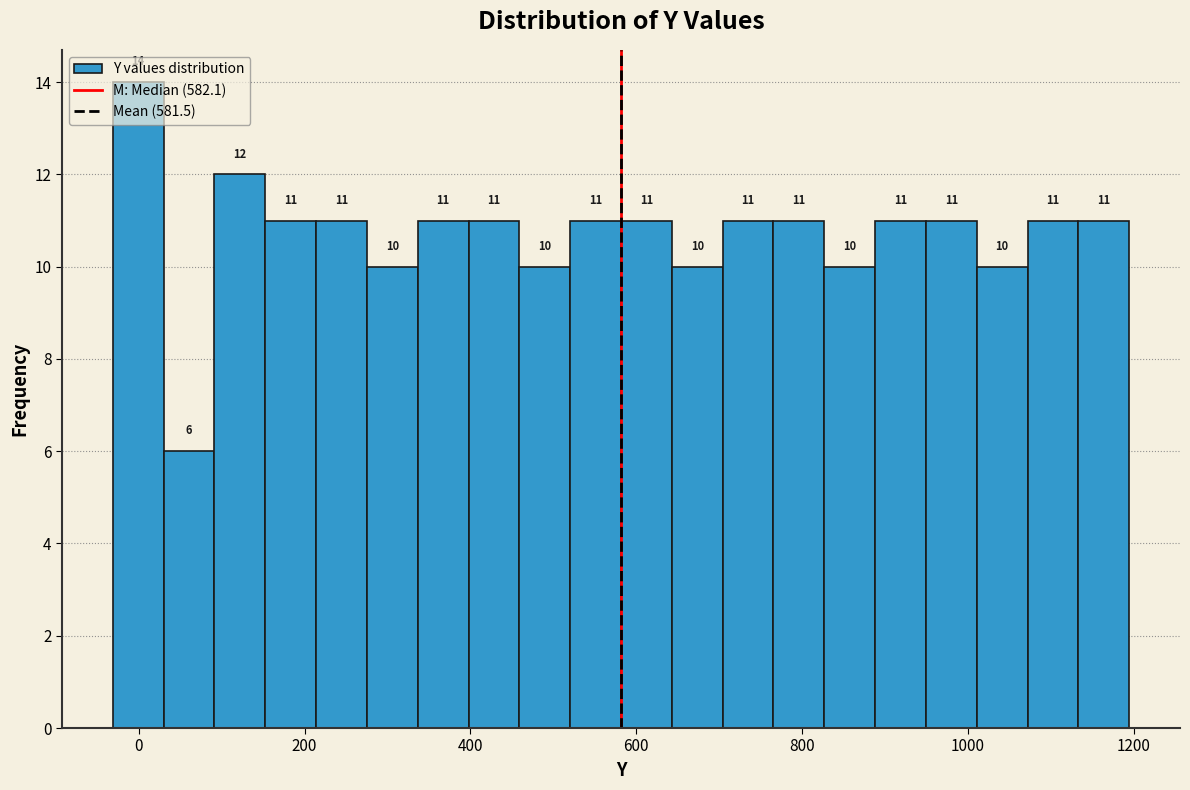

Around what value on the x-axis is the tallest bar? Give the approximate position of its centre, as read against the axis.

0